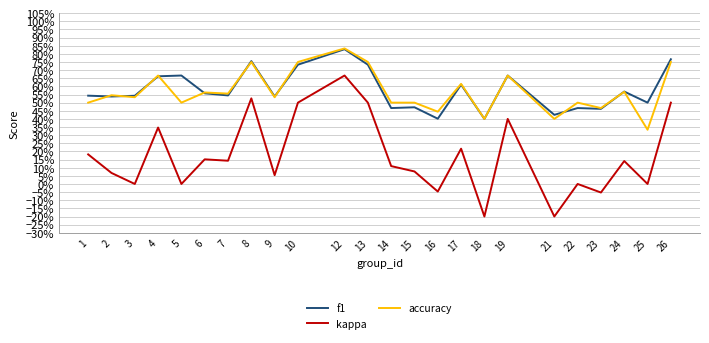

Which label corresponds to the smallest value in the chart?

18